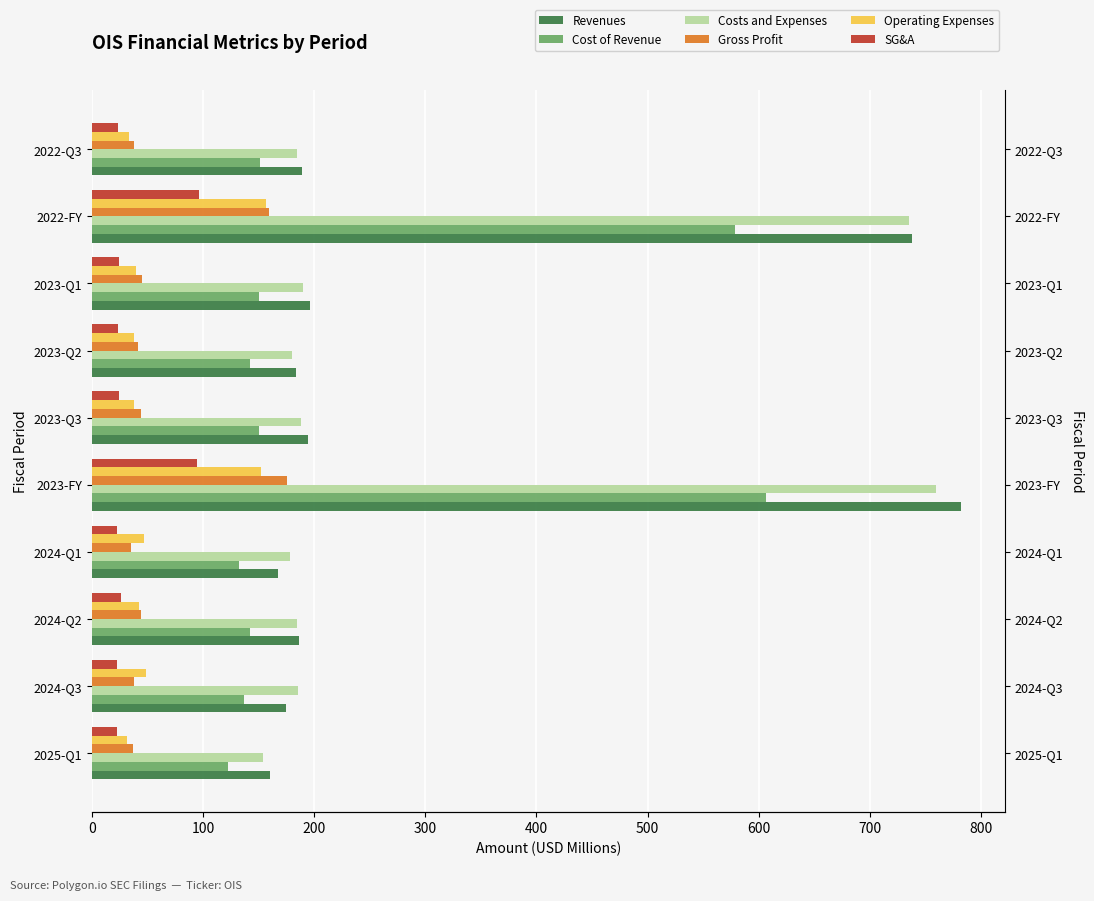

Which series changed the most between 2024-Q1 and 2023-Q3?

Revenues